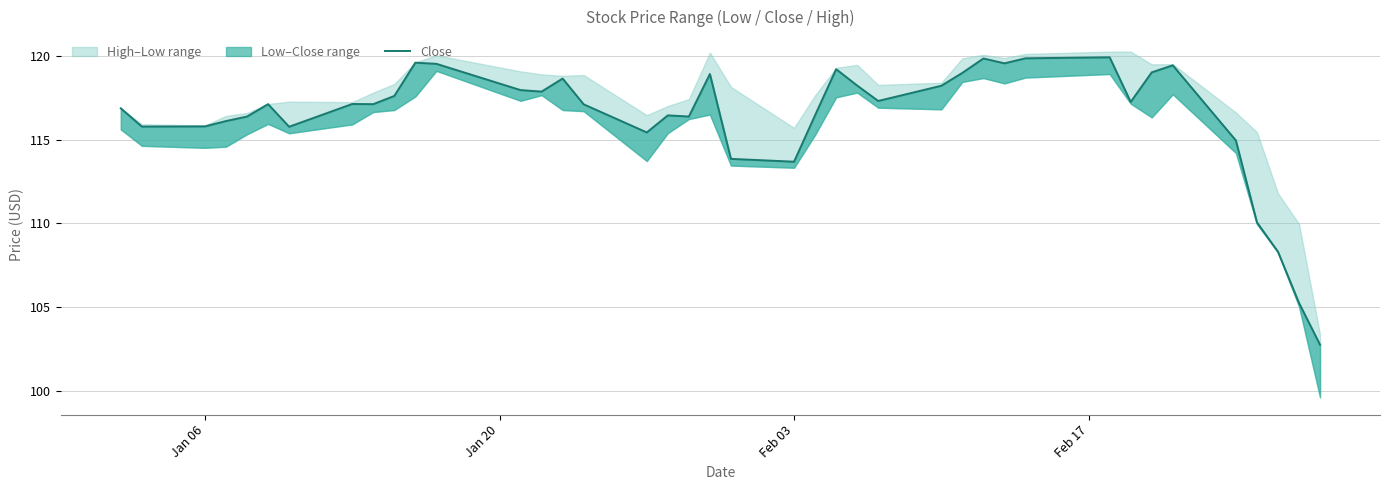

How many values are below 117?

17